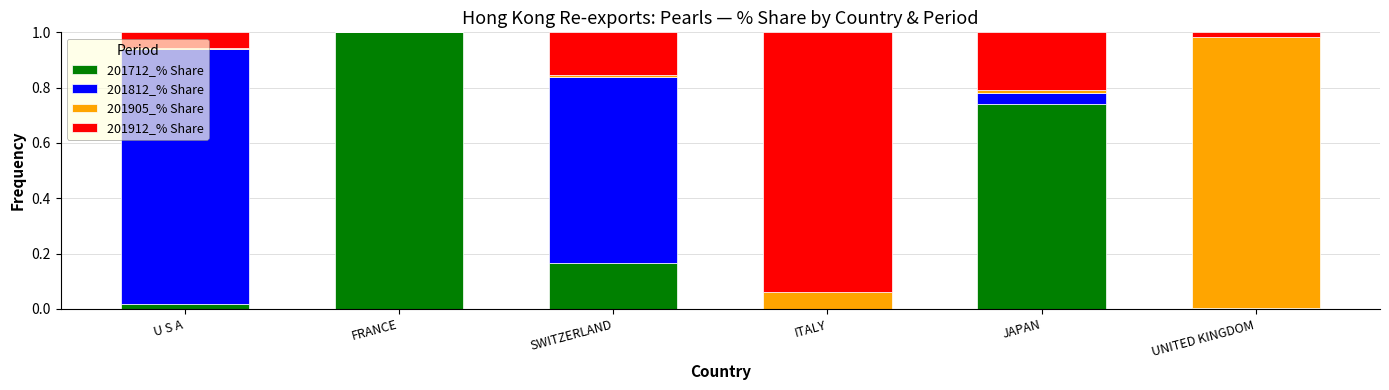

What are all the series names shown in the legend?

201712_% Share, 201812_% Share, 201905_% Share, 201912_% Share